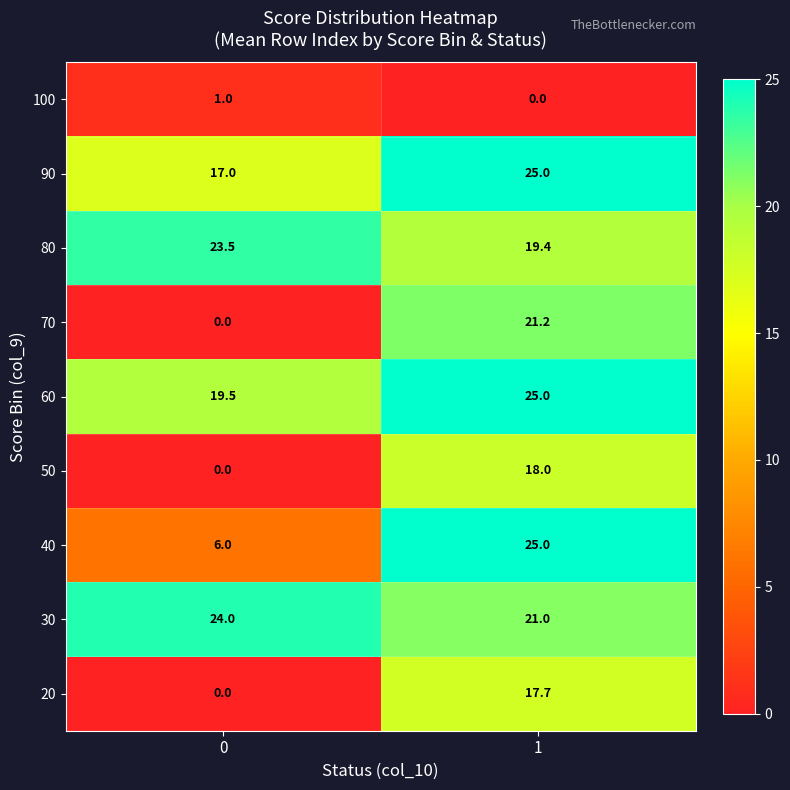

List the labels in order of 90 value, smallest first.

0, 1